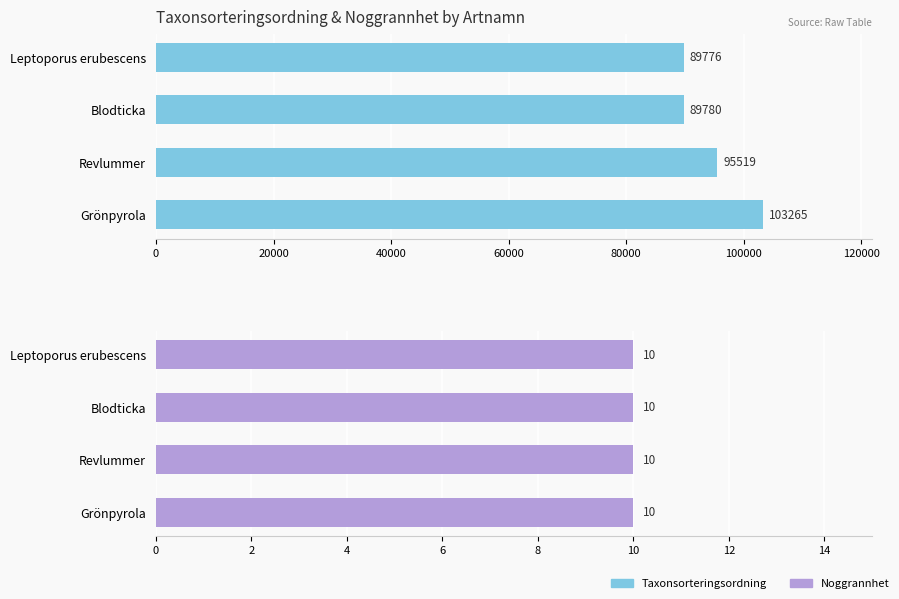

What is the average value of the Taxonsorteringsordning series?

94585.0